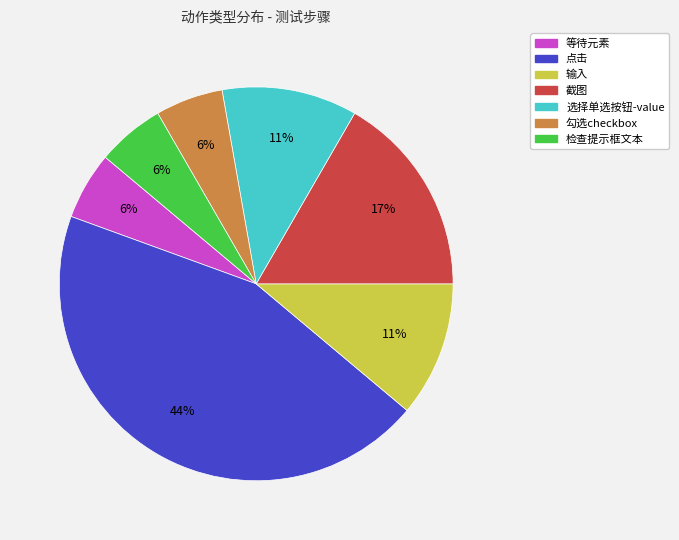

How many slices are in this pie chart?

7